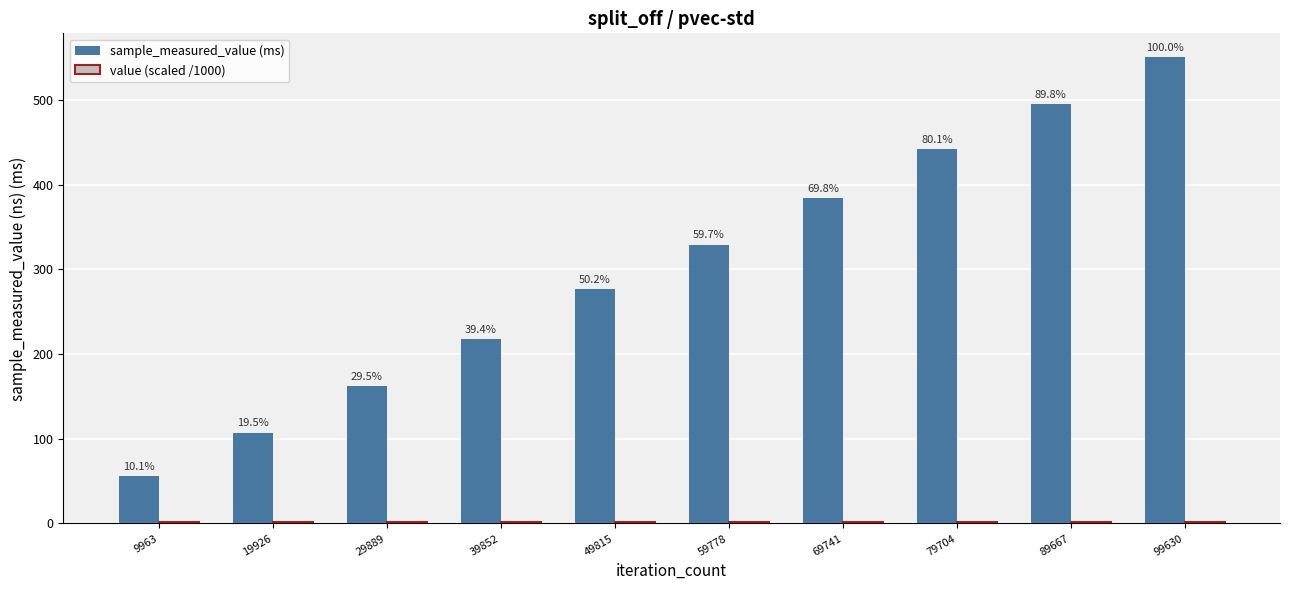

What is the value of the sample_measured_value (ms) bar at the 6th from the left?

329.3